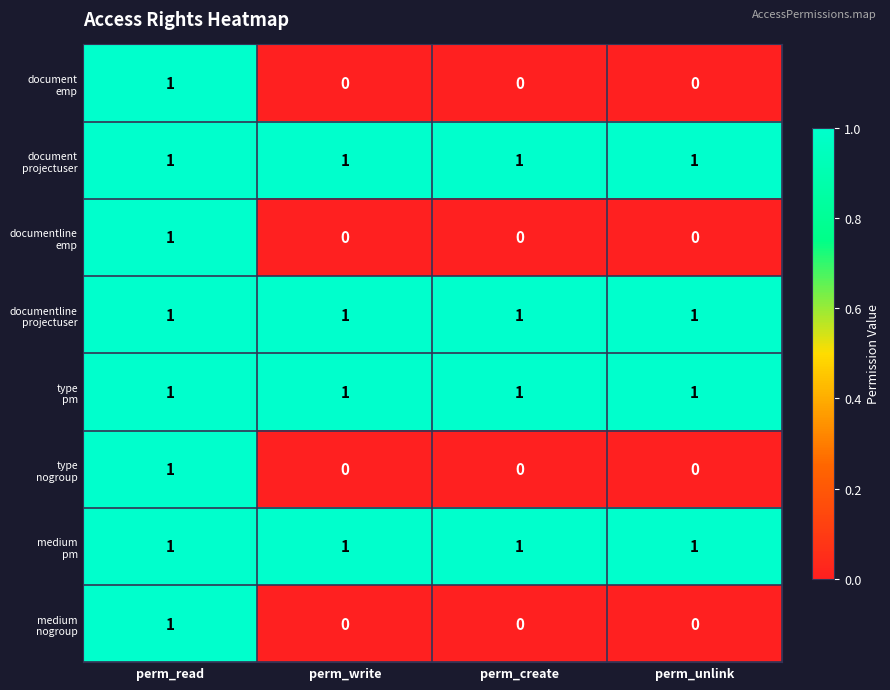

What is the total value across all series at perm_create?

4